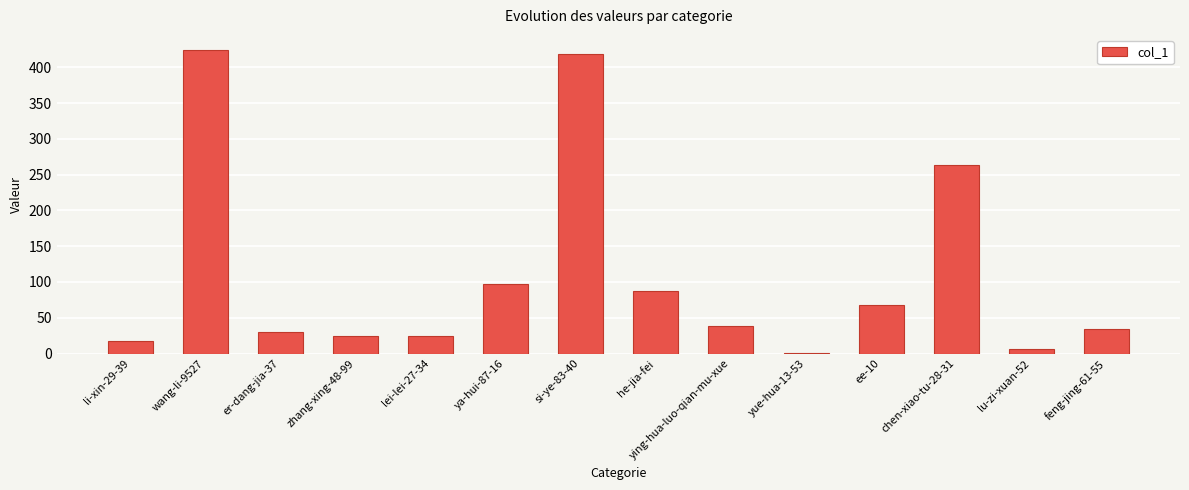

Where is the data nearest to the value 212?

chen-xiao-tu-28-31